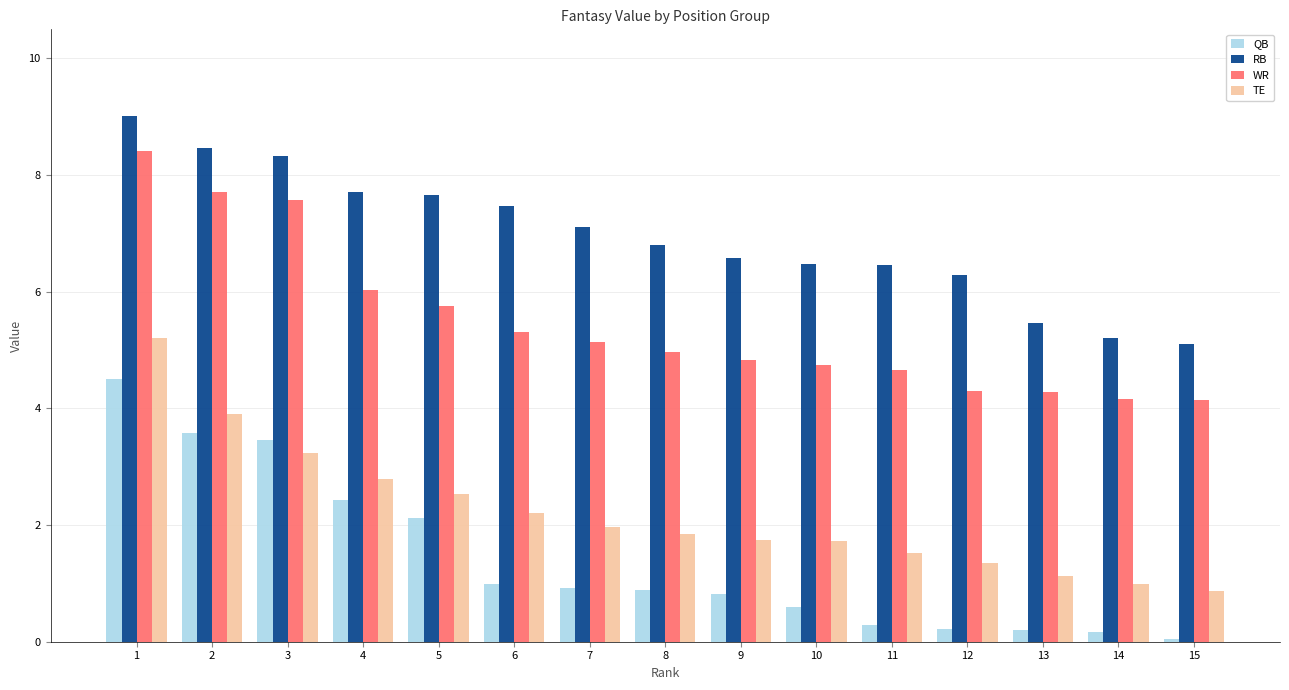

Is the value of WR at 15 greater than the value of TE at 15?

Yes